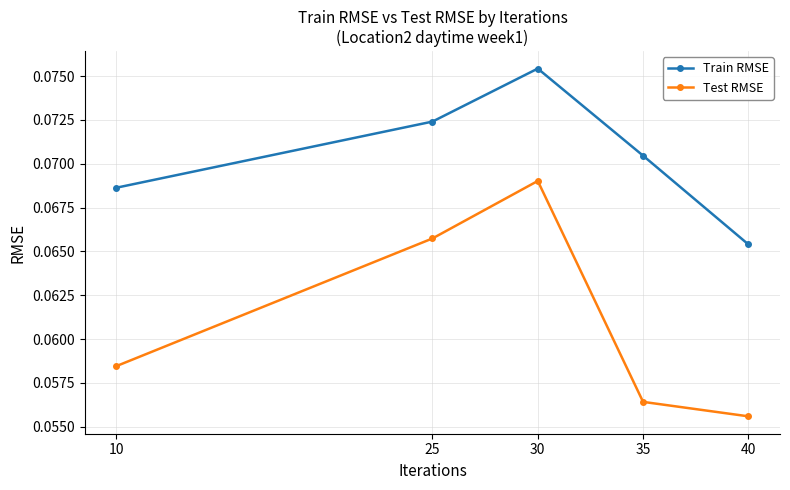

True or false: Train RMSE and Test RMSE cross at least once.

False